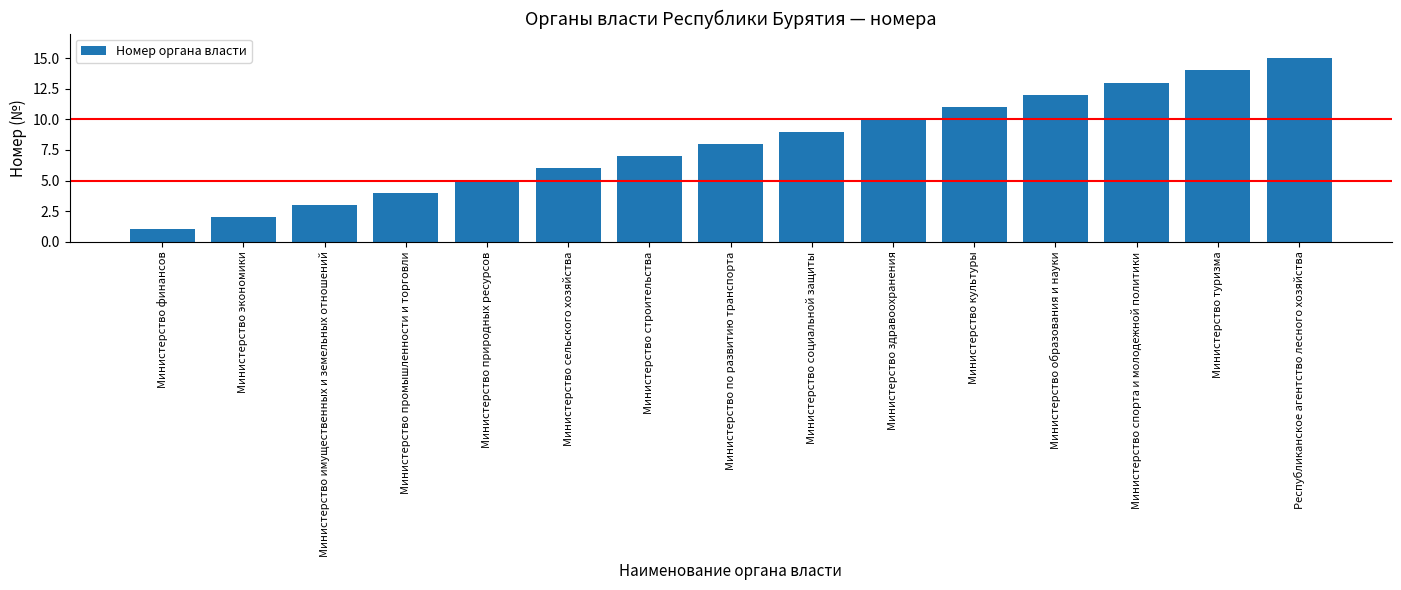

Which category has the highest value across all series?

Республиканское агентство лесного хозяйства